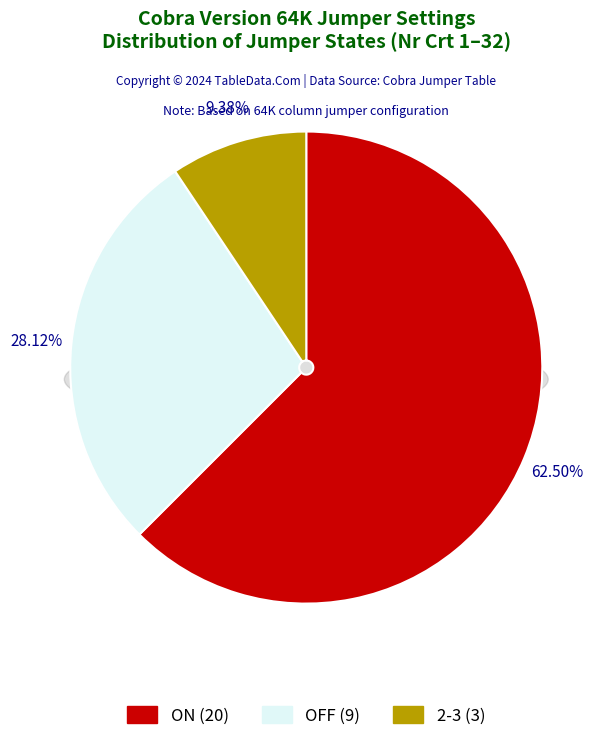

To the nearest percent, what is the difference between the largest and smallest slice percentages?

53%